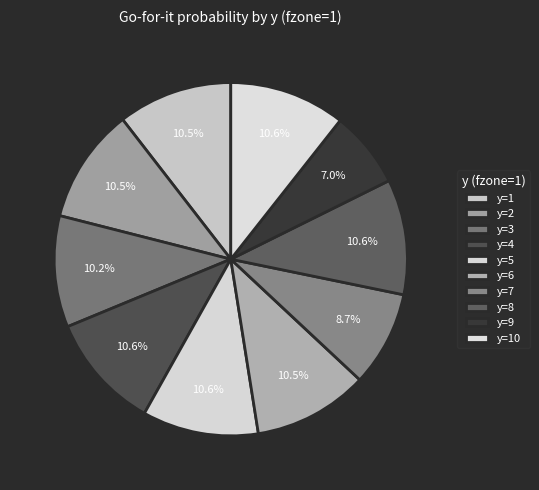

Does any single category account for the majority?

No